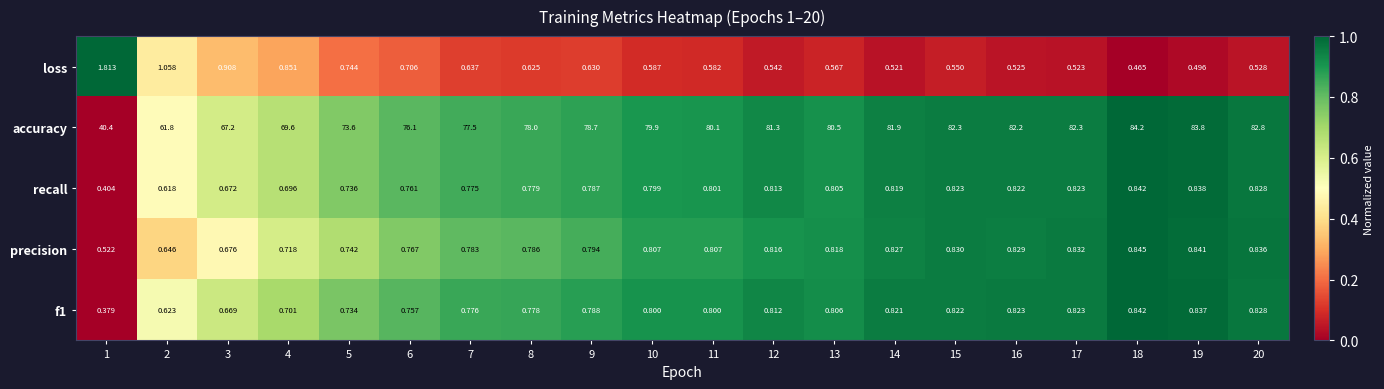

Which series has the largest total across all categories?

accuracy